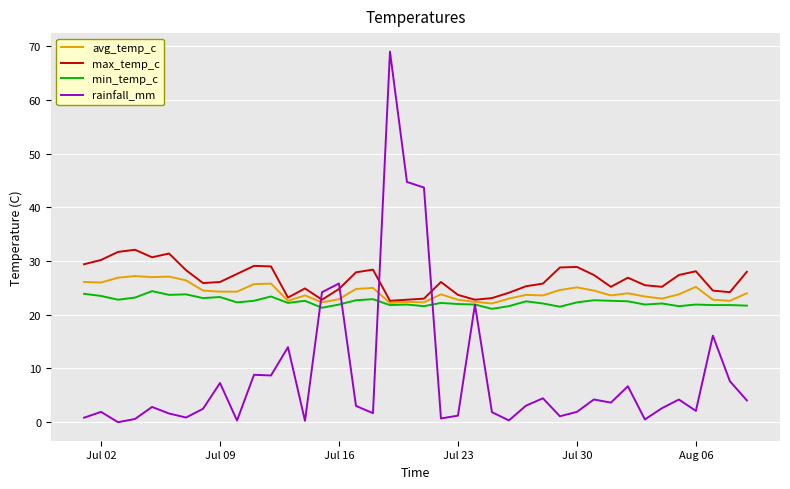

Which series has the largest range (max minus min)?

rainfall_mm